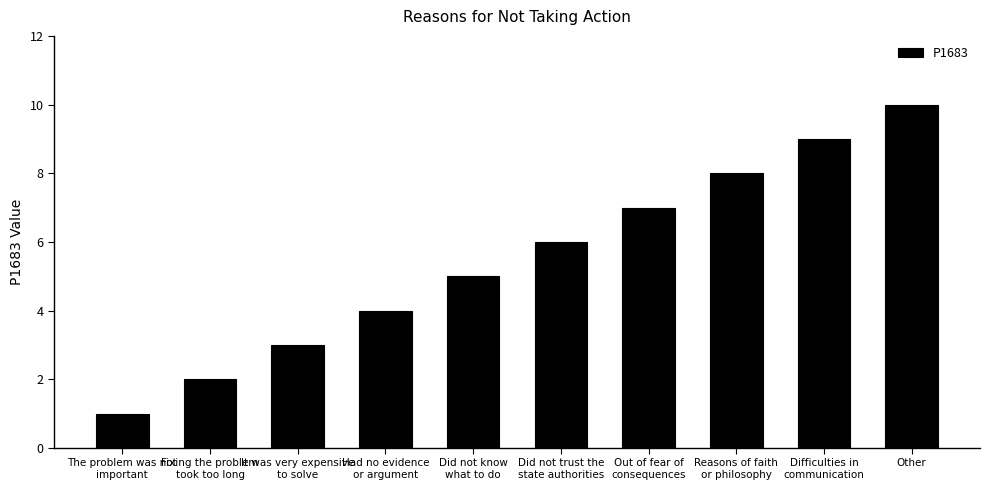

How many data points does each series have?

10